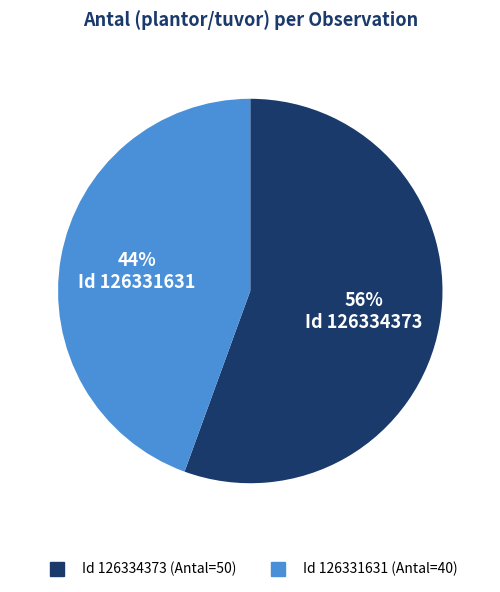

To the nearest percent, what is the average slice percentage?

50%